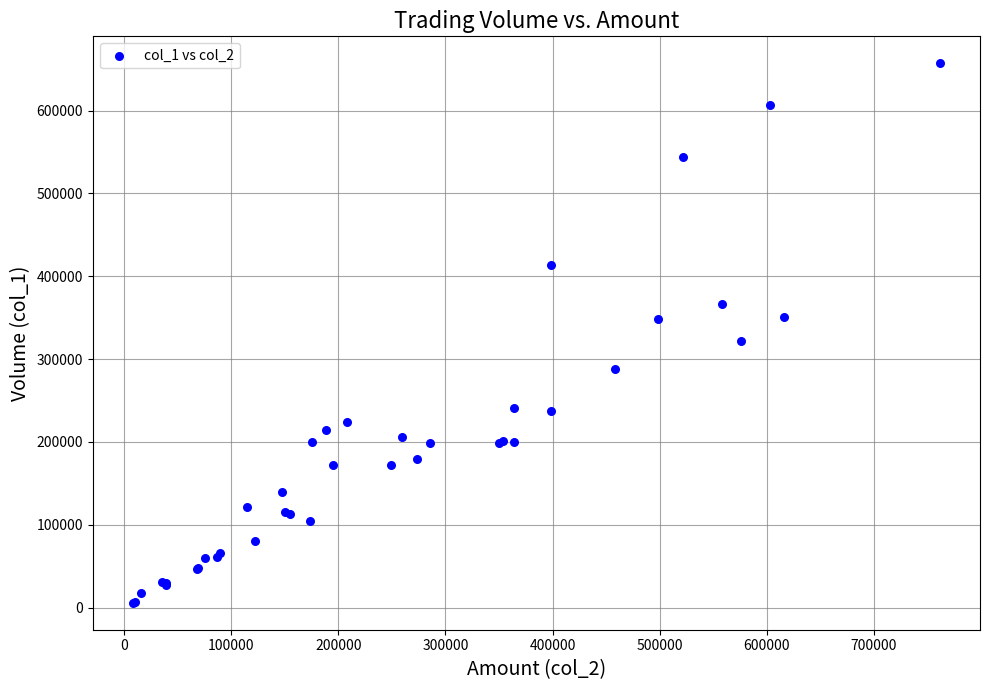

What Y value in the scatter plot is closest to 331500?

322000